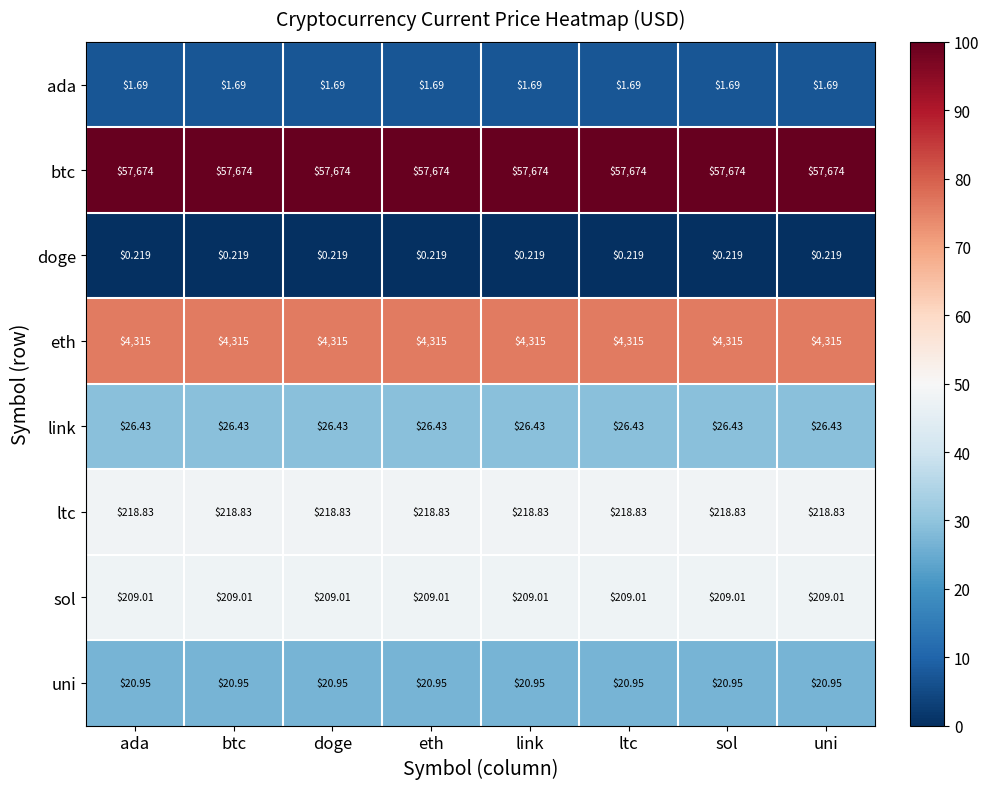

Is the value of sol at eth greater than the value of link at eth?

Yes